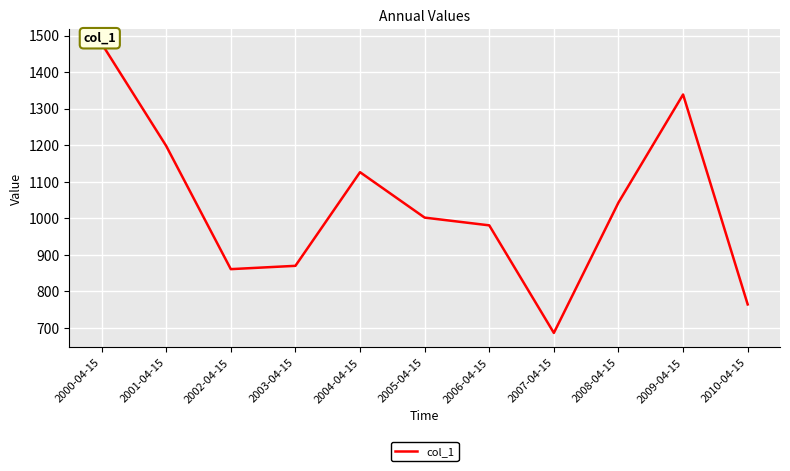

Reading left to right, extract all data points from this chart.

2000-04-15=1478.3	2001-04-15=1197.8	2002-04-15=860.6	2003-04-15=869.7	2004-04-15=1126.0	2005-04-15=1001.7	2006-04-15=980.5	2007-04-15=686.1	2008-04-15=1042.9	2009-04-15=1338.5	2010-04-15=764.1